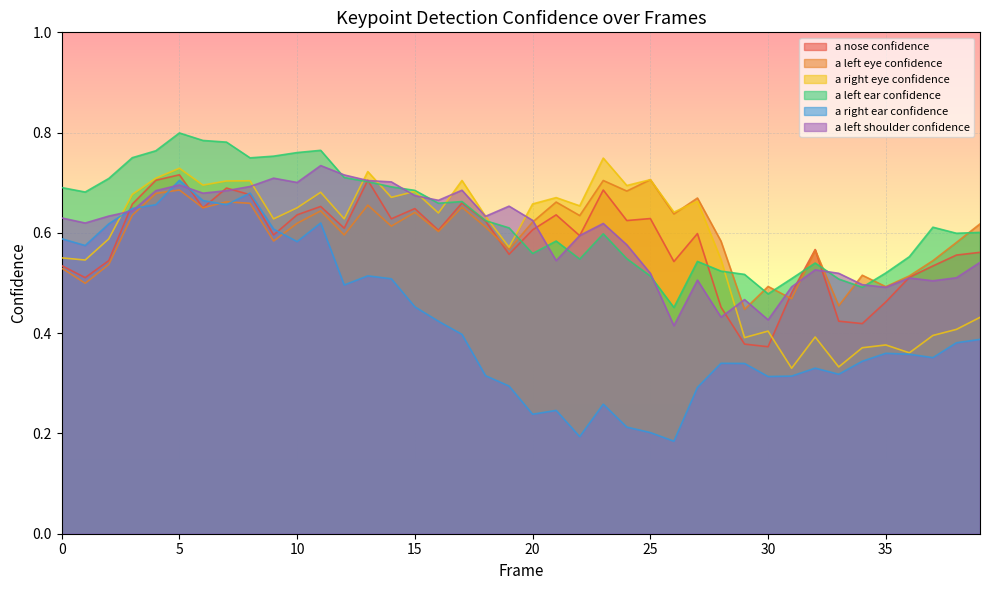

Does the chart display data point markers on the line(s)?

No